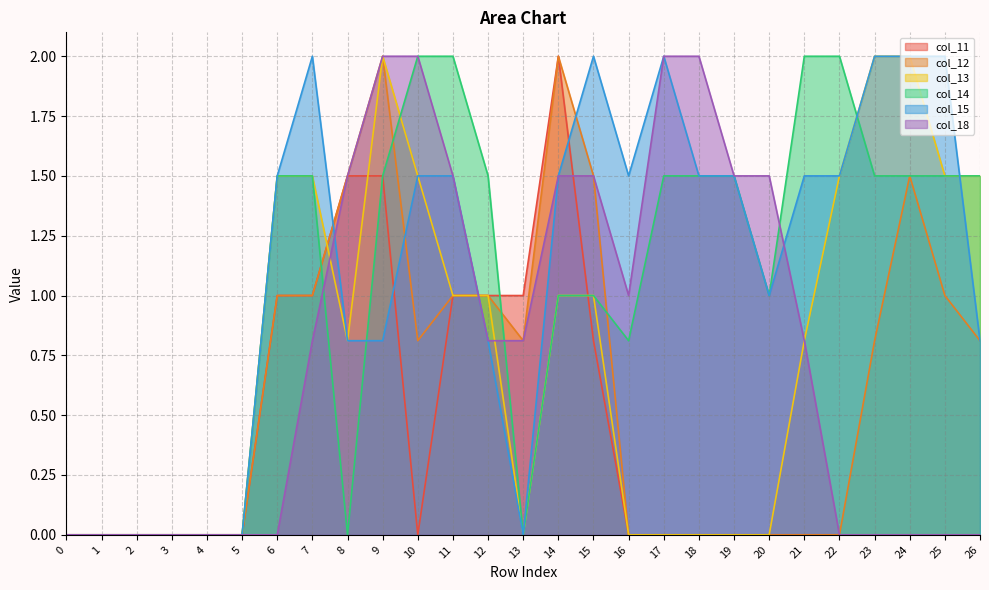

What is the average value of the col_15 series?

1.1